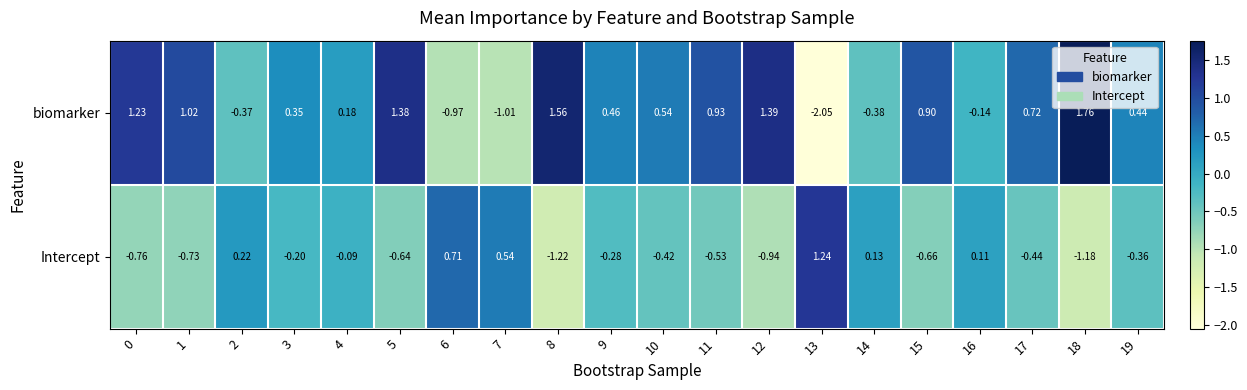

Is the value of Intercept at 13 greater than the value of biomarker at 9?

Yes